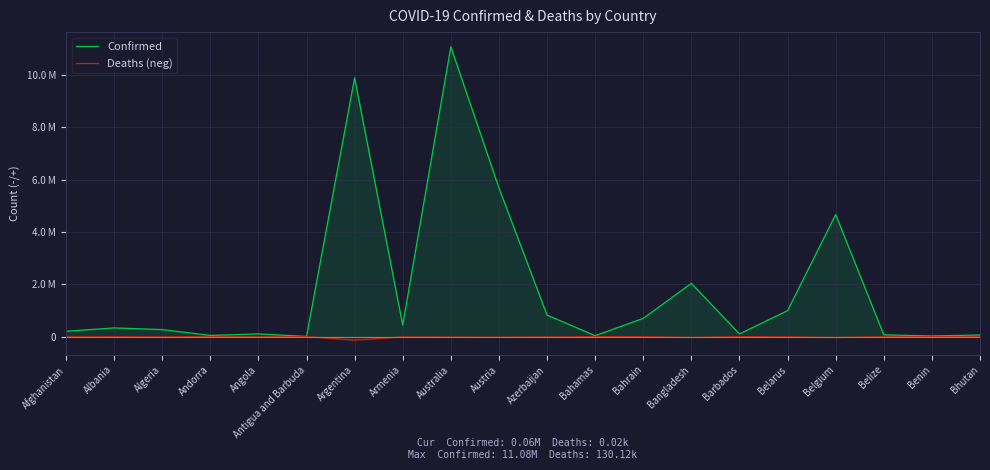

Is the value of Deaths (neg) at Bhutan greater than the value of Confirmed at Algeria?

No